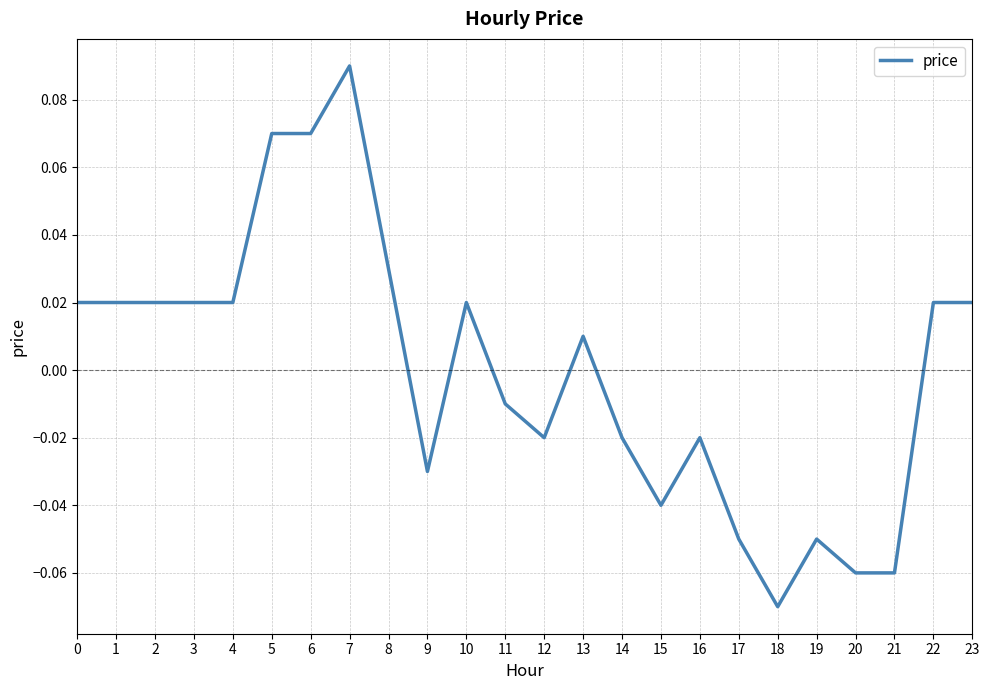

Which has a higher value, 10 or 7?

7